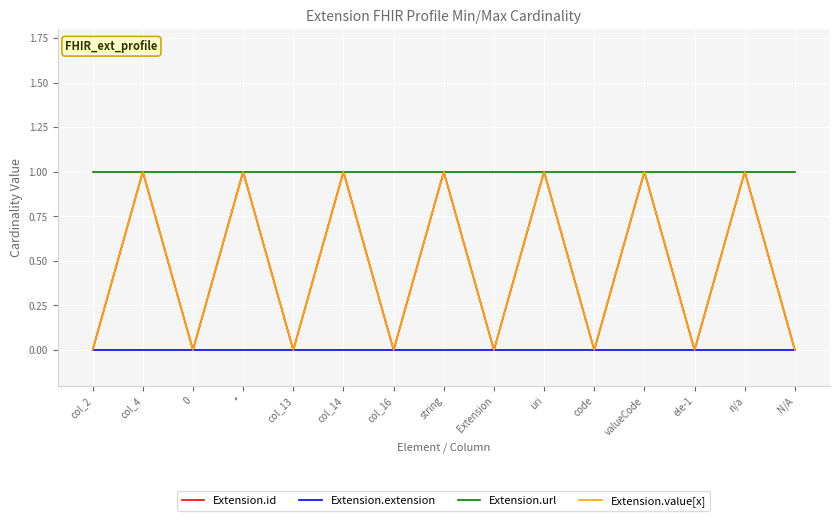

True or false: Extension.url and Extension.extension cross at least once.

False